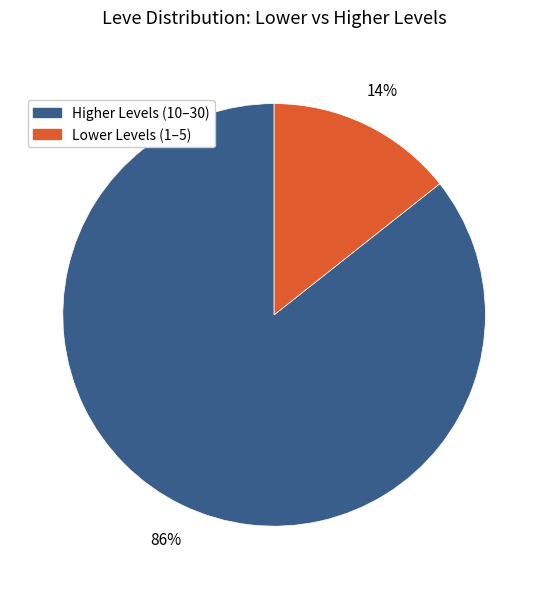

To the nearest percent, what is the average slice percentage?

50%